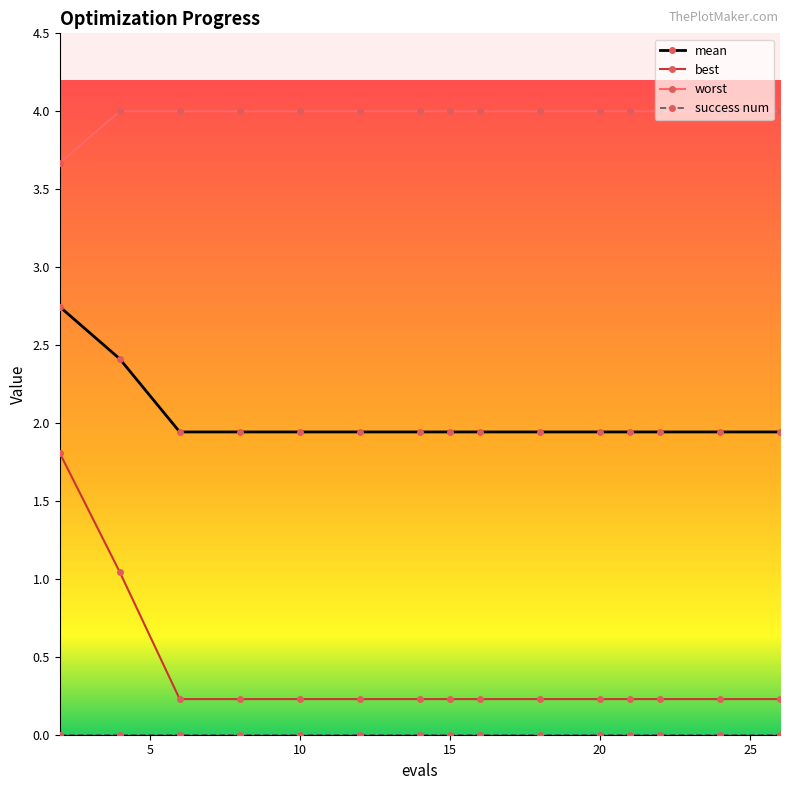

What is the value of the mean point at the 4th from the left?

1.9